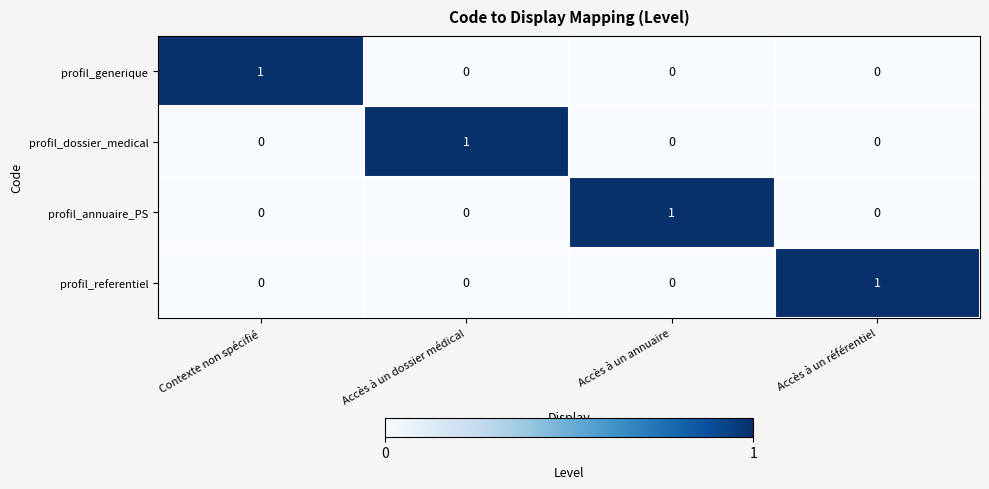

Is the value of profil_annuaire_PS at Accès à un référentiel greater than the value of profil_dossier_medical at Accès à un dossier médical?

No